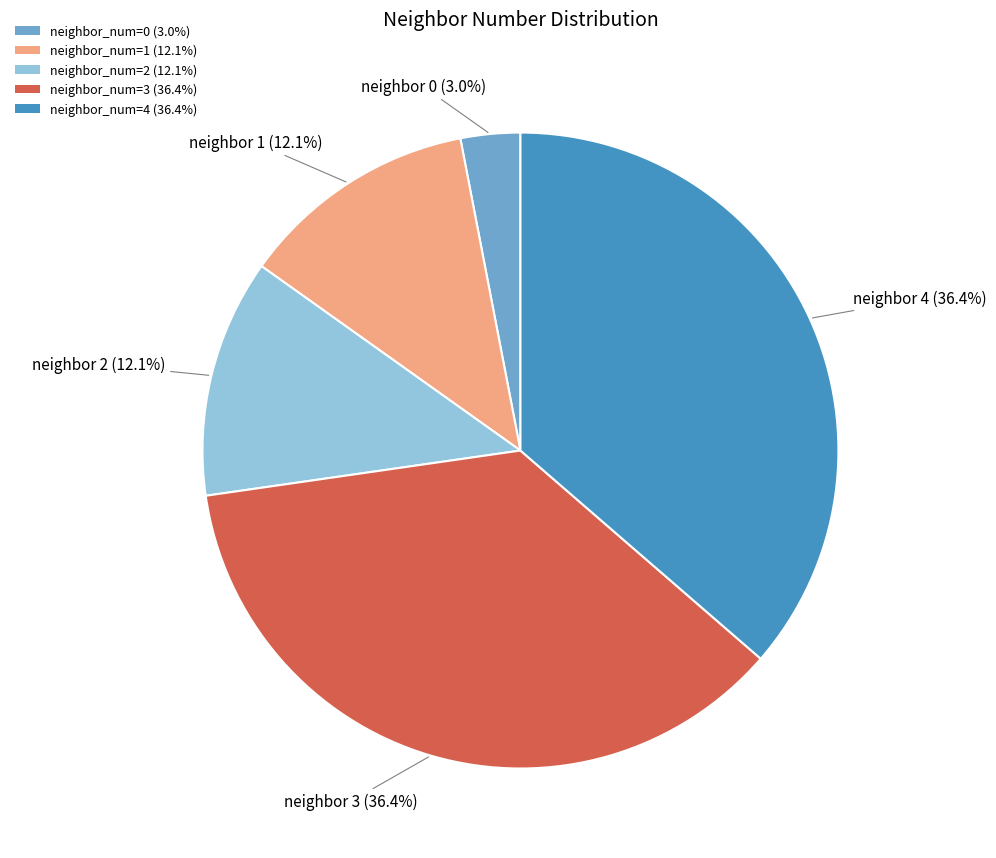

To the nearest percent, what is the difference between the largest and smallest slice percentages?

33%